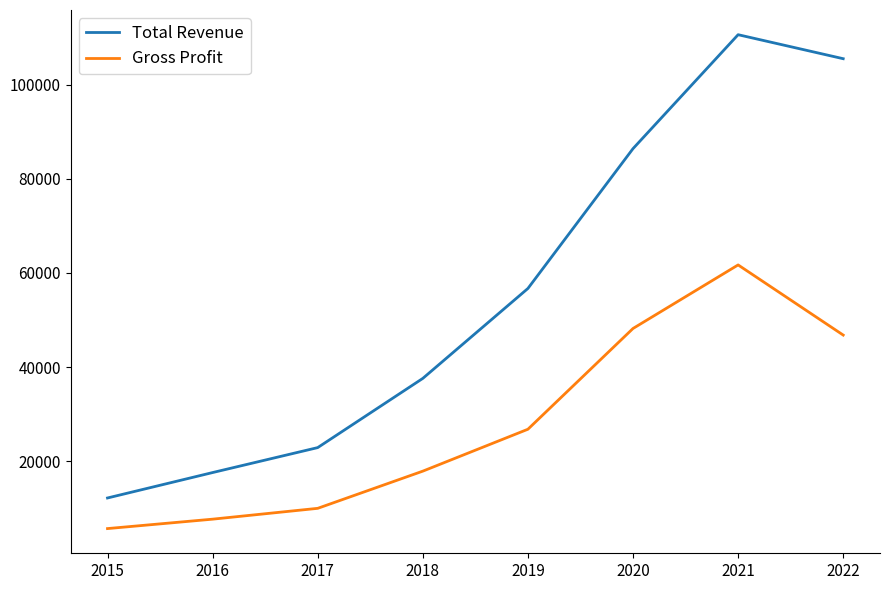

Which category has the lowest value across all series?

2015